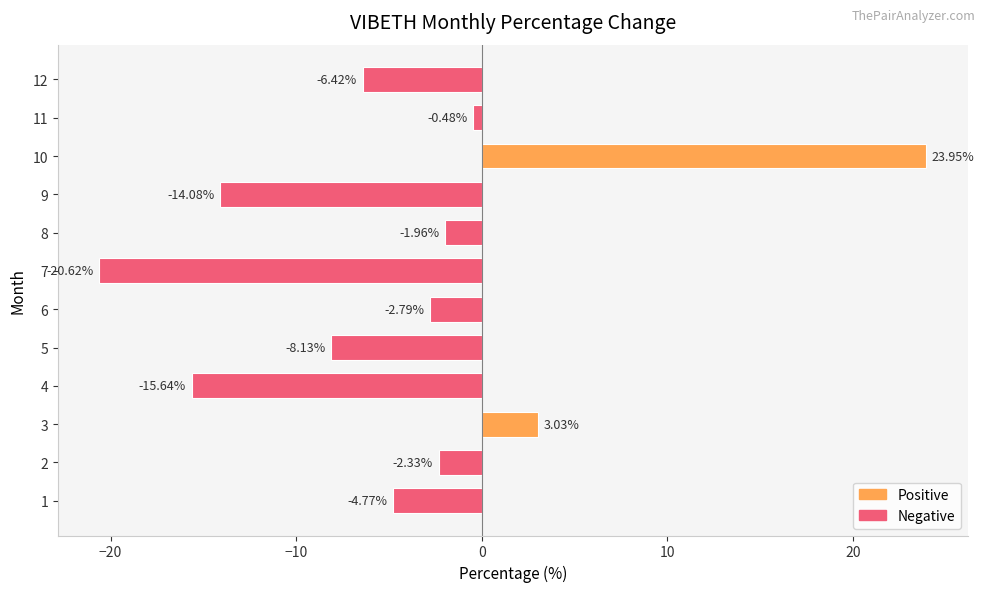

How many bars are there in total?

12